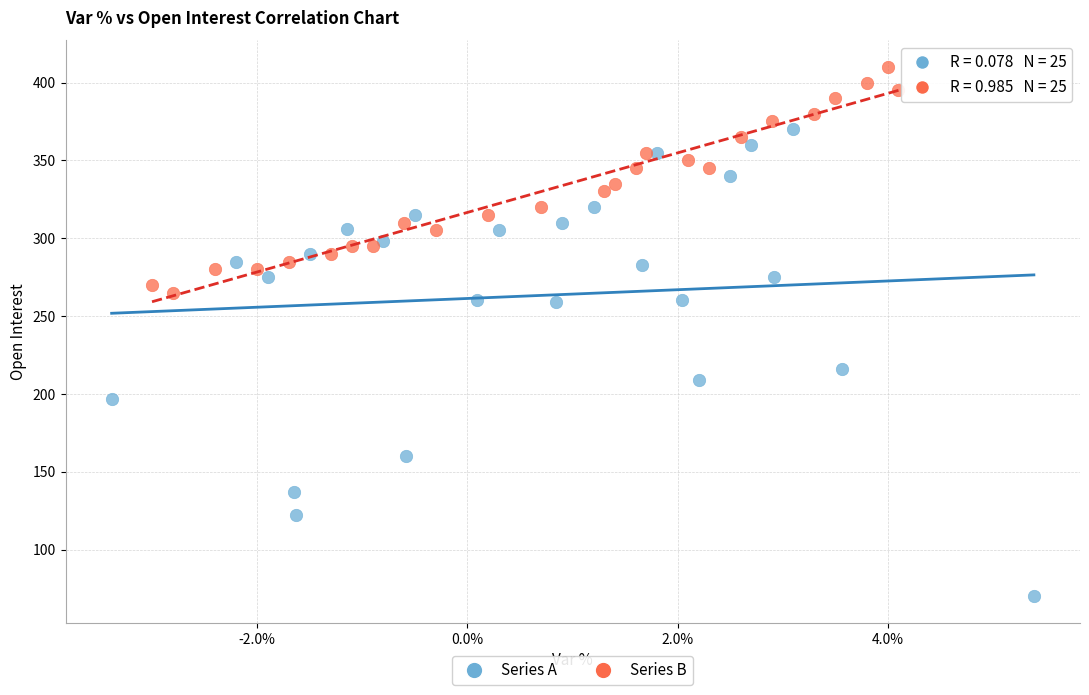

Which series contains the highest Y value?

Series B